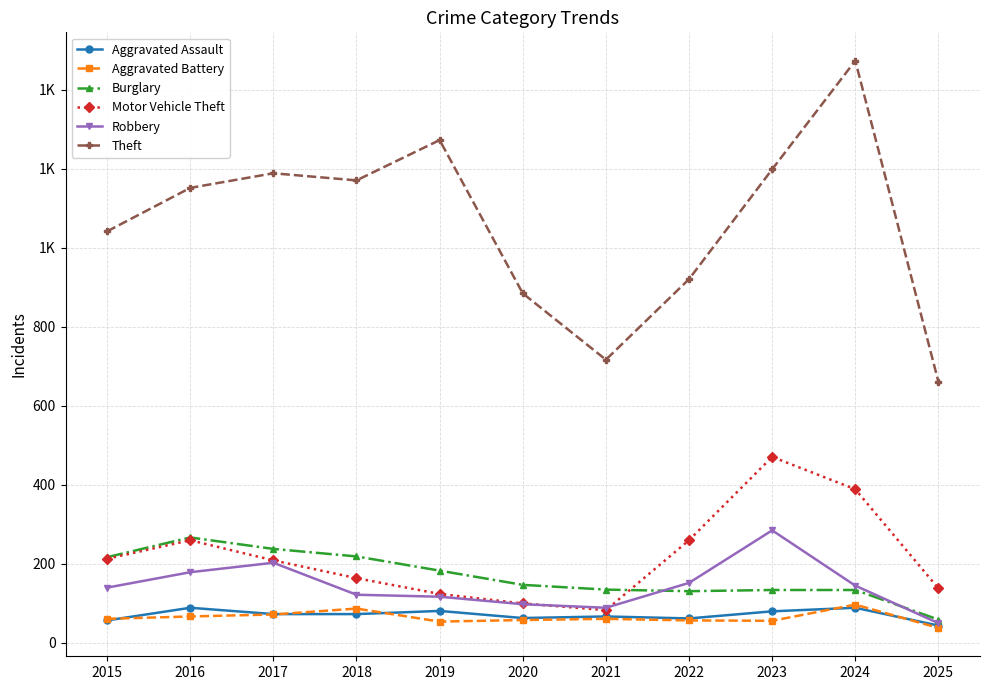

What value does the Aggravated Battery series have at 2025, to the nearest 5?

35